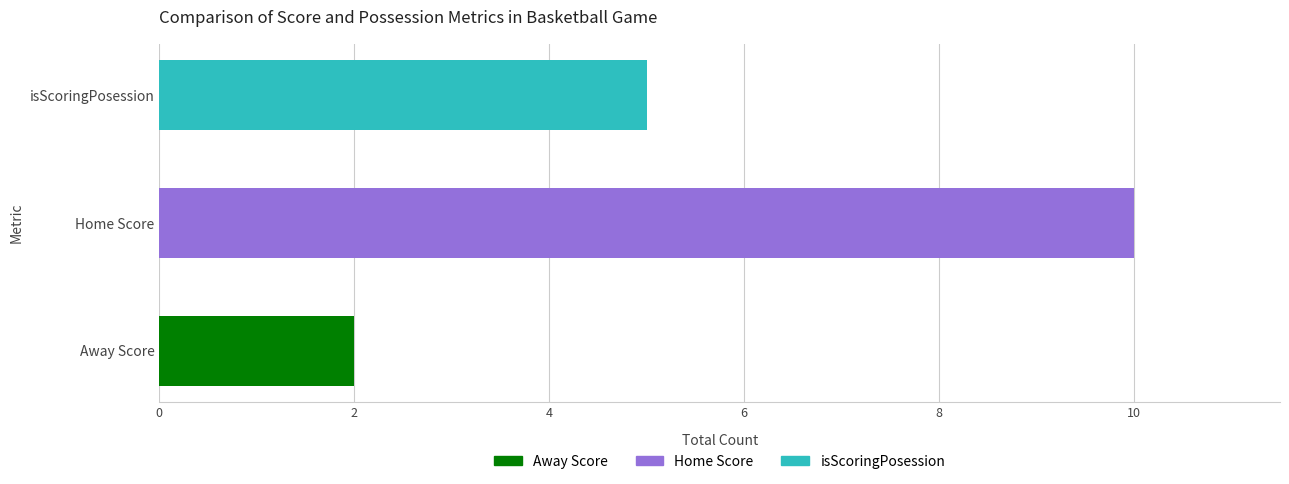

Is it true that Home Score equals 10 at 38?

True